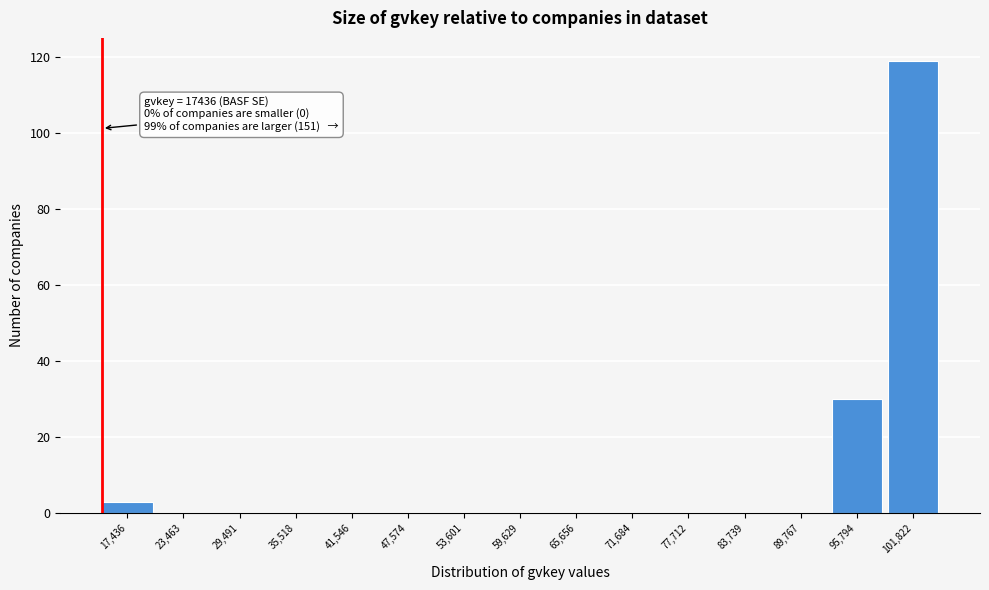

Reading right to left, list all the values displayed in this chart.

101,822=119	95,794=30	89,767=0	83,739=0	77,712=0	71,684=0	65,656=0	59,629=0	53,601=0	47,574=0	41,546=0	35,518=0	29,491=0	23,463=0	17,436=3